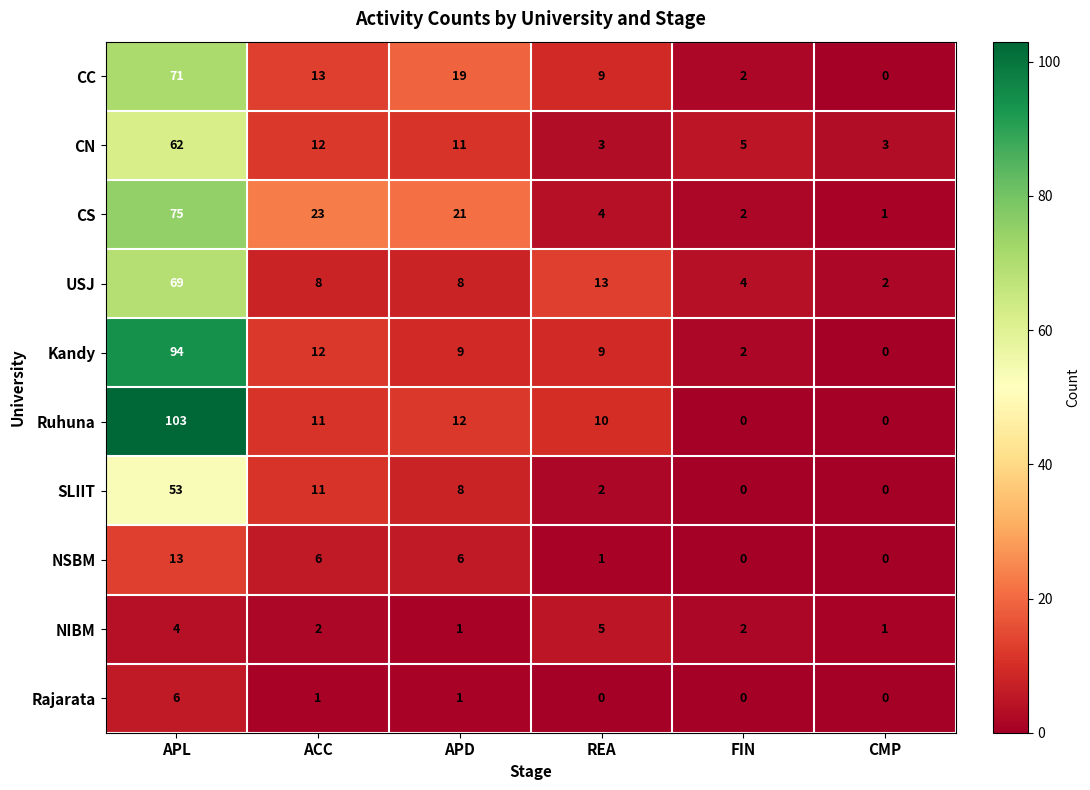

Which series has the largest total across all categories?

Ruhuna